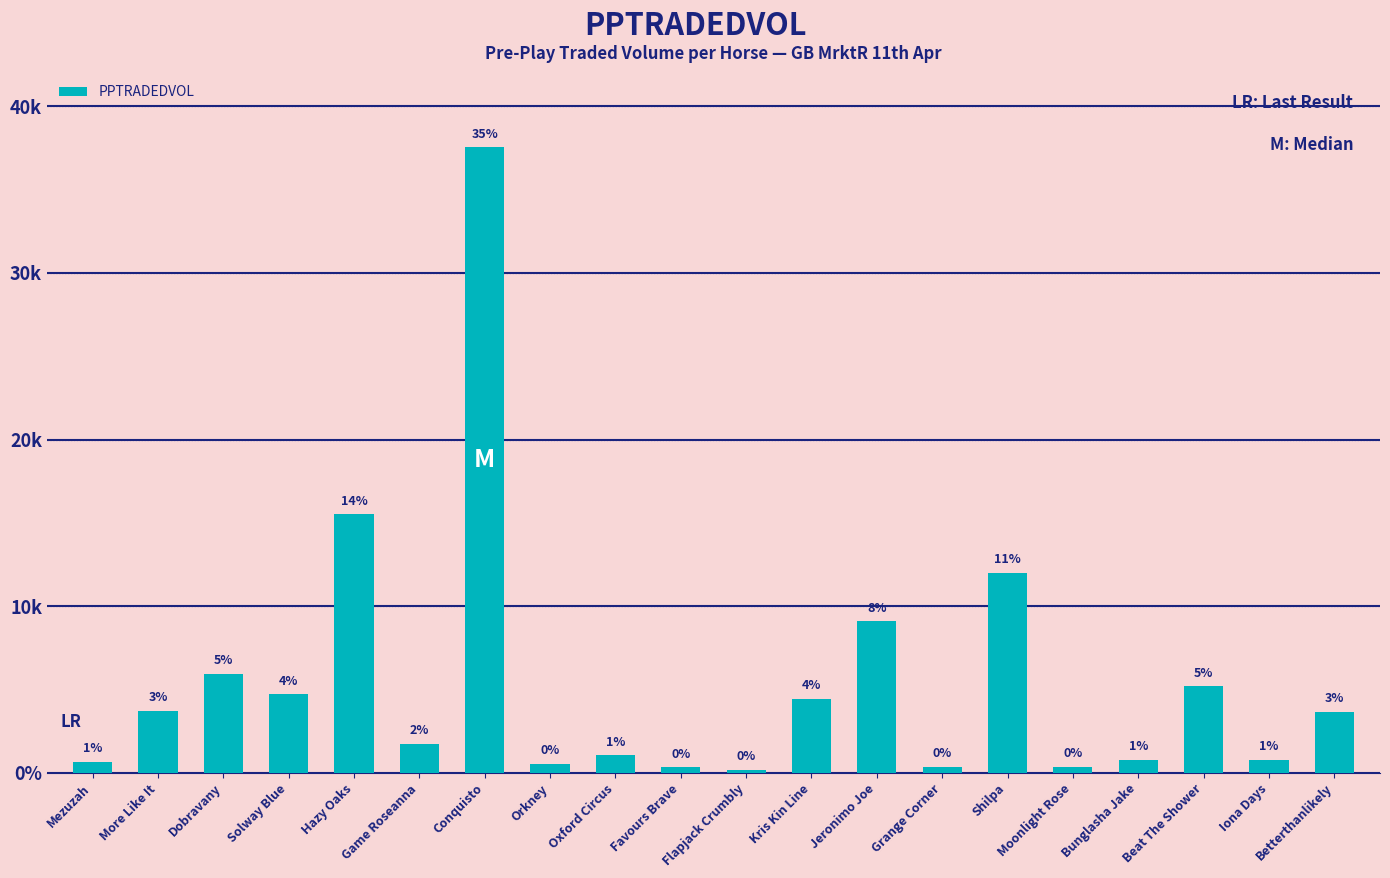

Rank the categories by value from lowest to highest.

Flapjack Crumbly, Favours Brave, Moonlight Rose, Grange Corner, Orkney, Mezuzah, Iona Days, Bunglasha Jake, Oxford Circus, Game Roseanna, Betterthanlikely, More Like It, Kris Kin Line, Solway Blue, Beat The Shower, Dobravany, Jeronimo Joe, Shilpa, Hazy Oaks, Conquisto